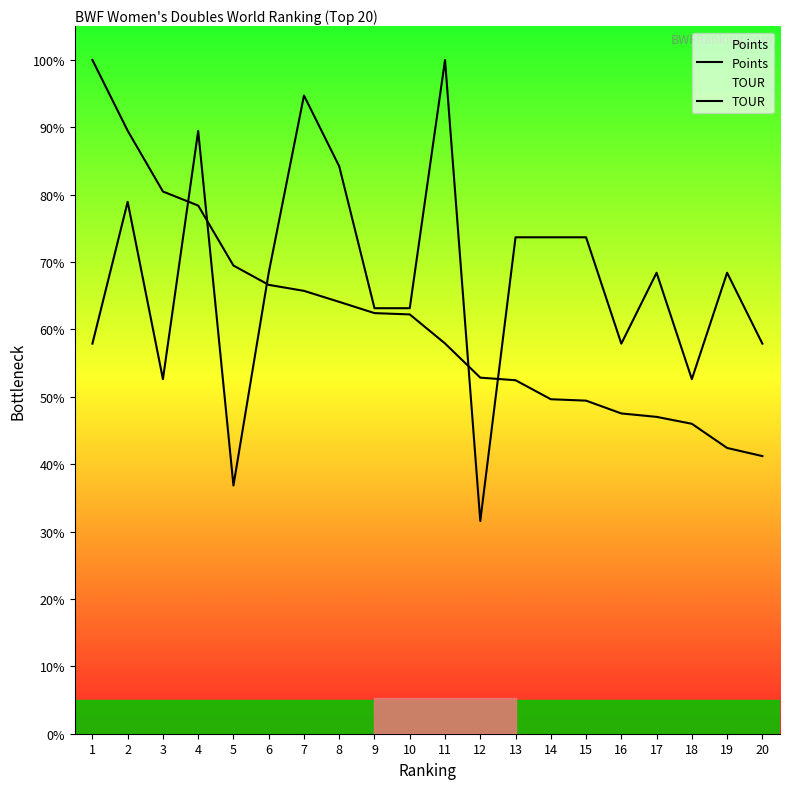

How many data points in Points are less than 62?

10